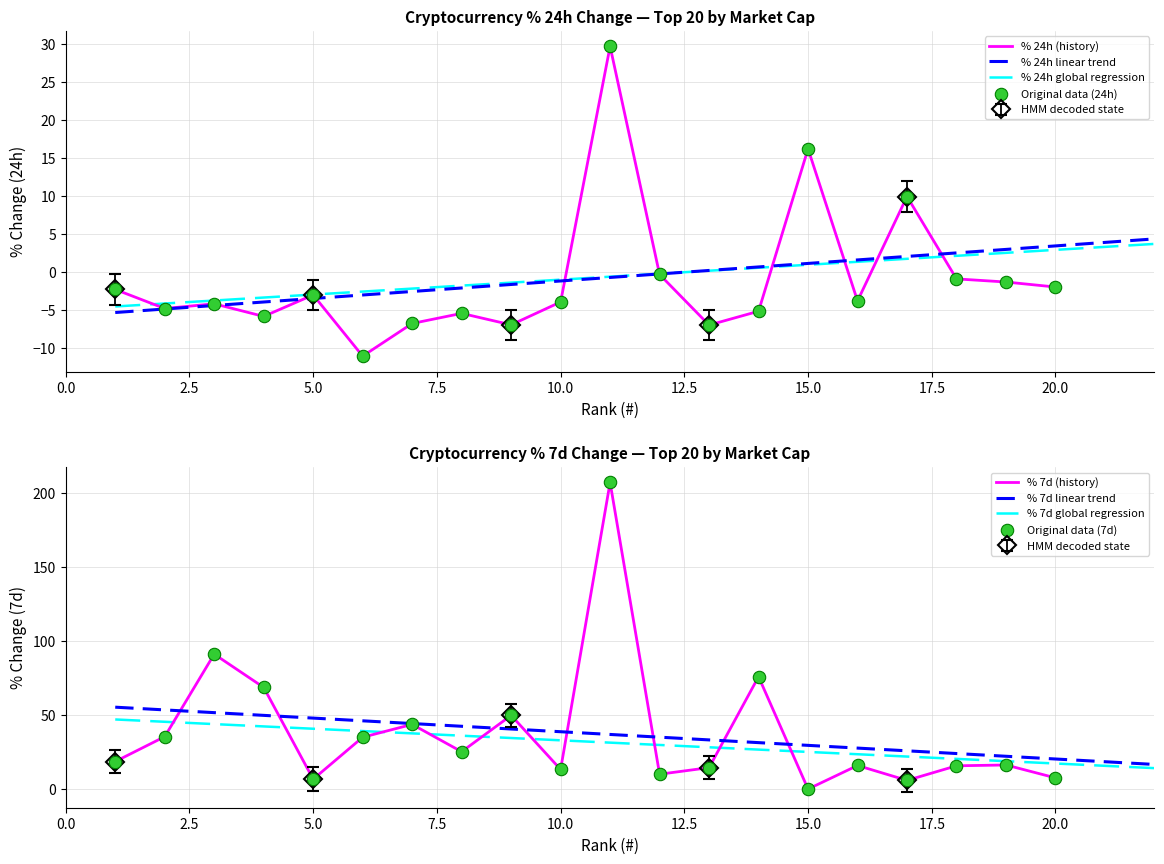

Which series has the widest spread of Y values?

% 7d